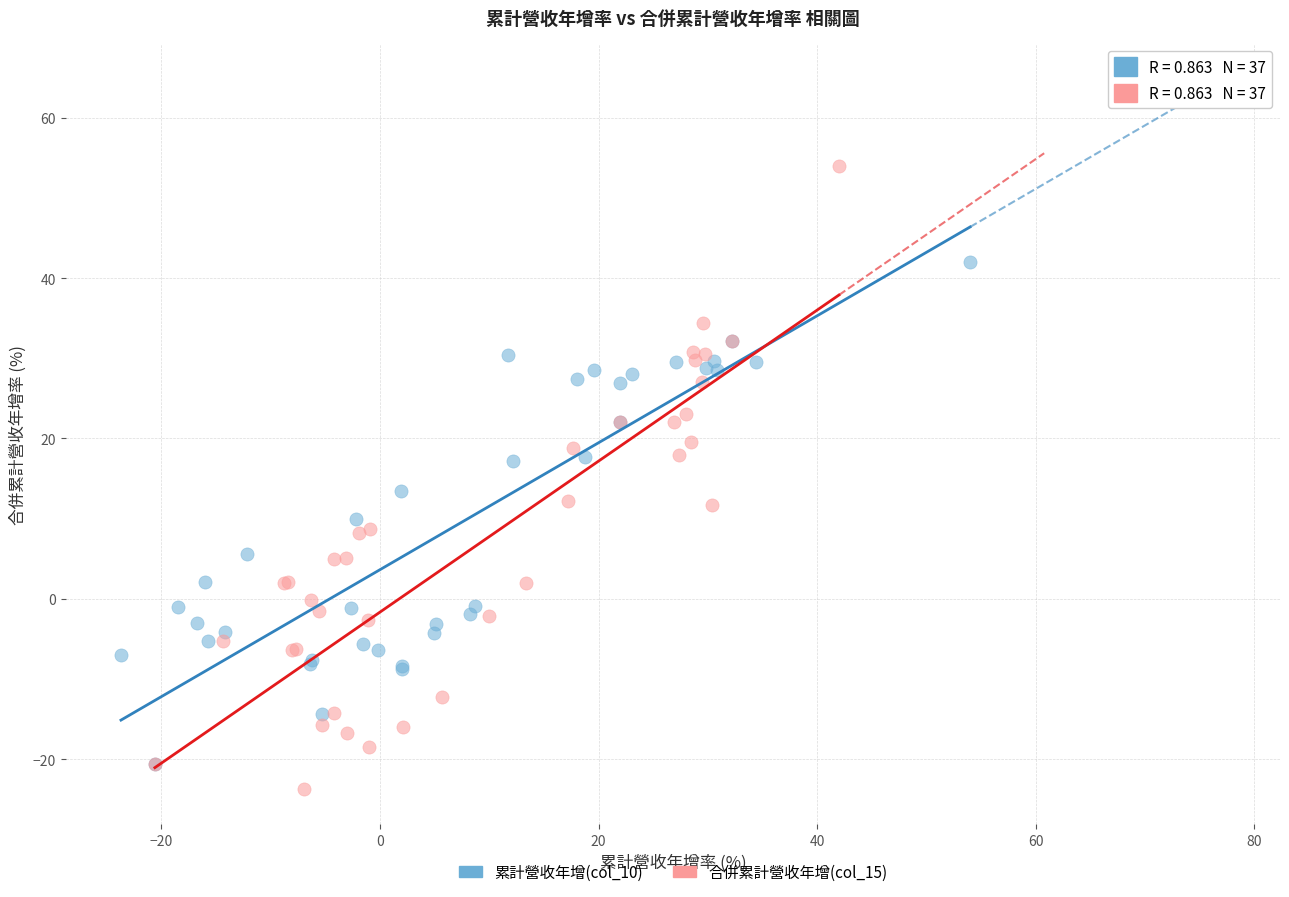

Which series reaches the maximum Y coordinate?

合併累計營收年增(col_15)